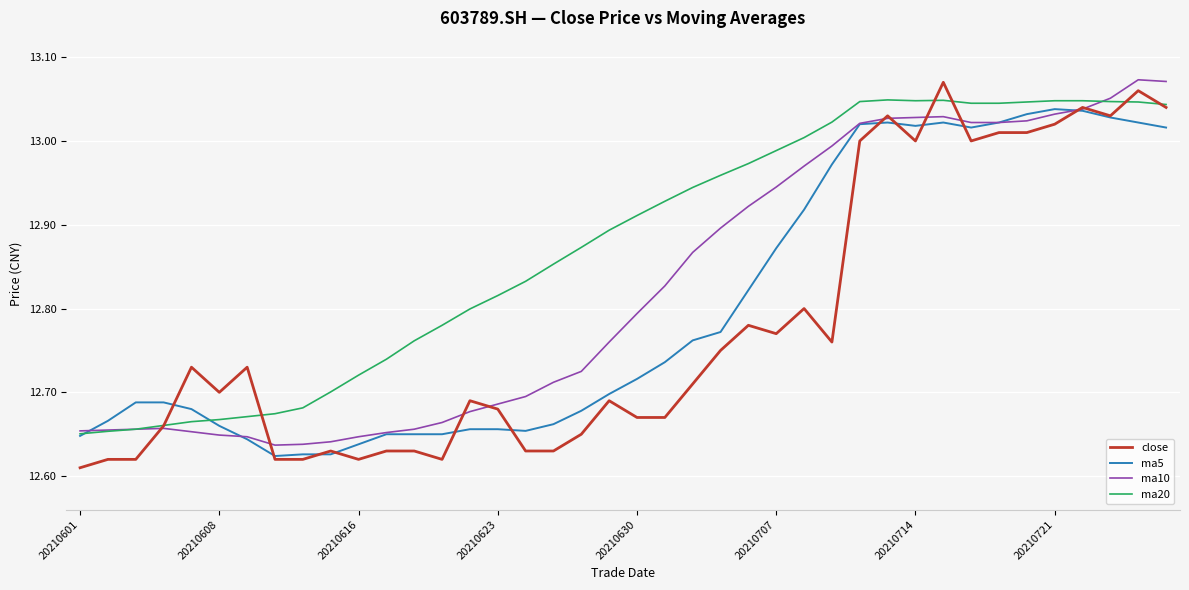

List the series in order of their overall mean, highest first.

ma20, ma10, ma5, close